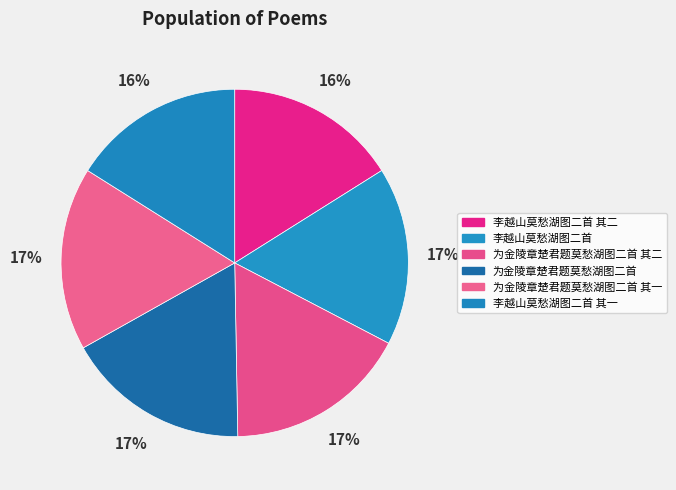

How many slices are in this pie chart?

6